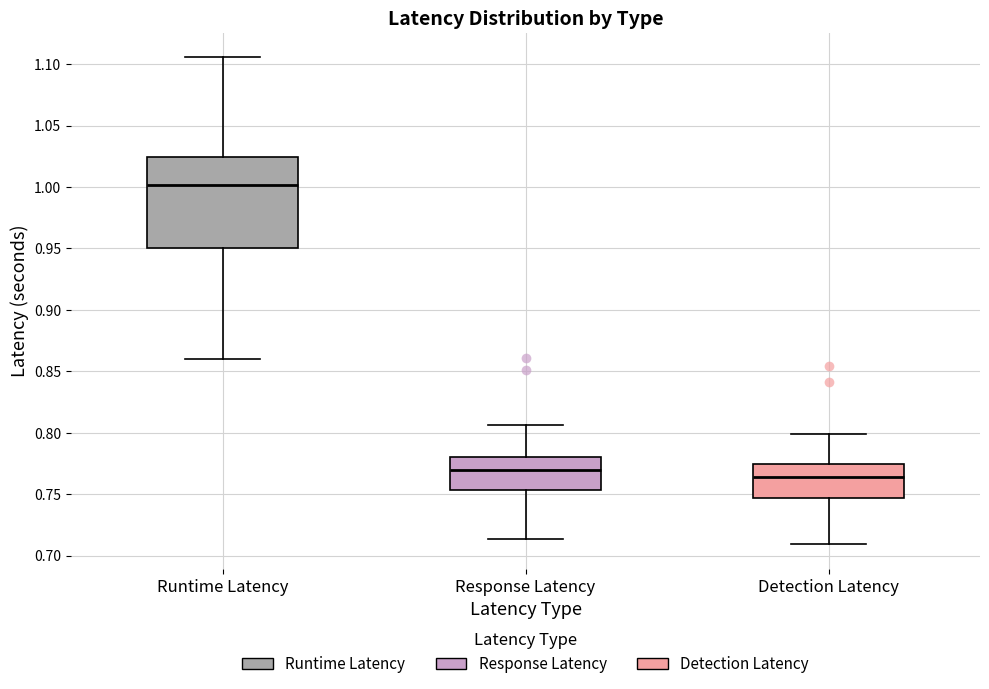

Reading left to right, transcribe this box plot: for each box, give where its median line is, the range the box spans, and where its two whiskers end, as read against the y-axis. The values are not printed on the chart, so give them approximately, as read against the axis.

Runtime Latency: median 1.000, box 0.950 to 1.025, whiskers 0.860 to 1.105
Response Latency: median 0.770, box 0.755 to 0.780, whiskers 0.715 to 0.805
Detection Latency: median 0.765, box 0.745 to 0.775, whiskers 0.710 to 0.800